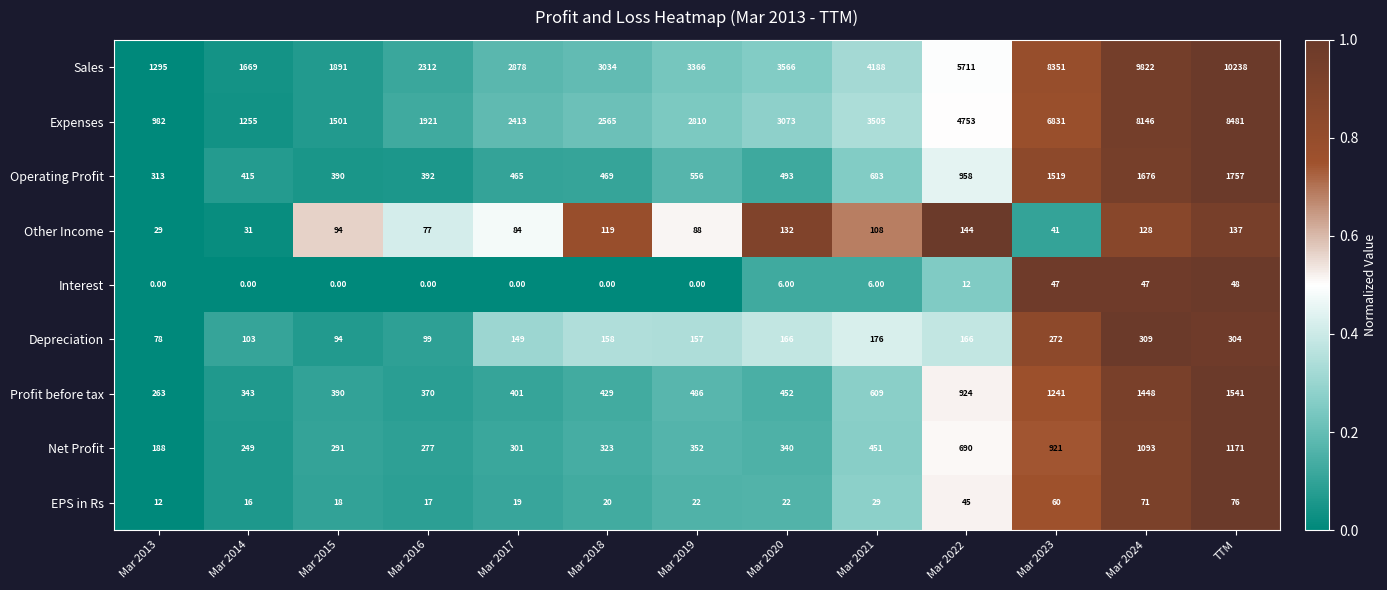

Which label corresponds to the largest value in the chart?

TTM